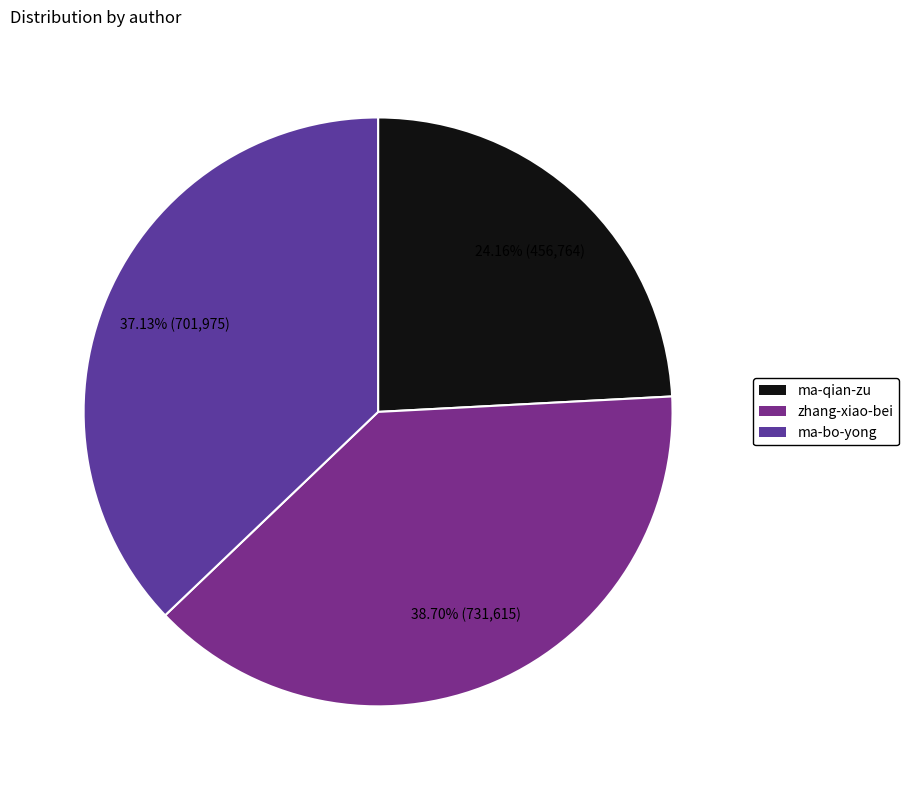

To the nearest percent, what is the difference between the ma-qian-zu and ma-bo-yong slice percentages?

13%